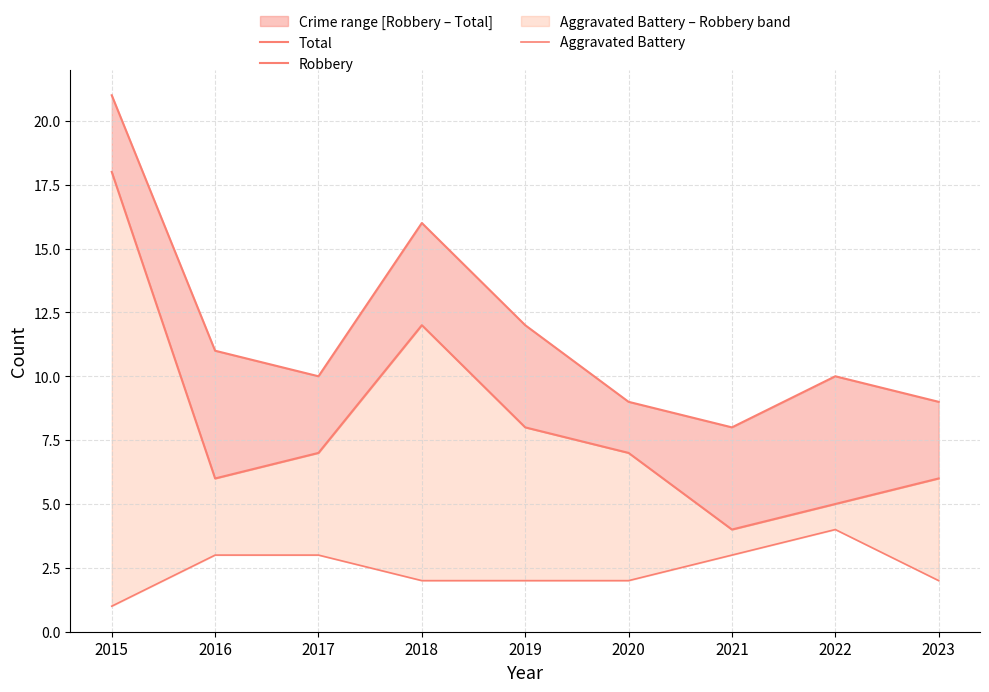

True or false: Robbery has more than 1 interior local peaks.

False